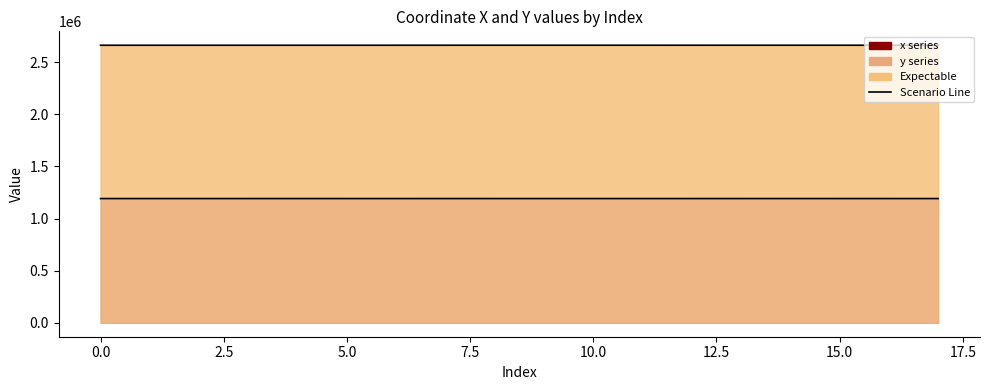

What is the approximate value of y at 3?

1191481.9